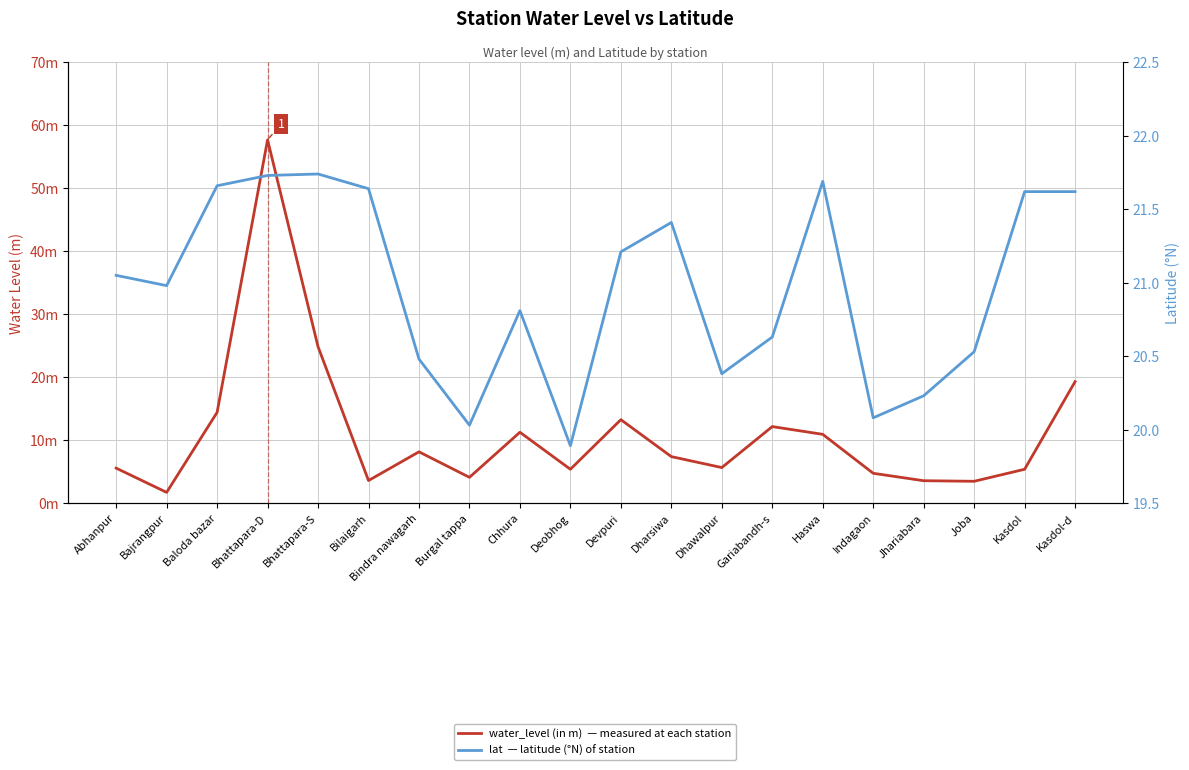

Reading left to right, extract all data points from this chart.

water_level (in m): 5.5	1.7	14.4	57.7	24.8	3.6	8.1	4.1	11.2	5.4	13.2	7.4	5.6	12.1	10.9	4.7	3.5	3.5	5.4	19.3
lat: 21.1	21.0	21.7	21.7	21.7	21.6	20.5	20.0	20.8	19.9	21.2	21.4	20.4	20.6	21.7	20.1	20.2	20.5	21.6	21.6